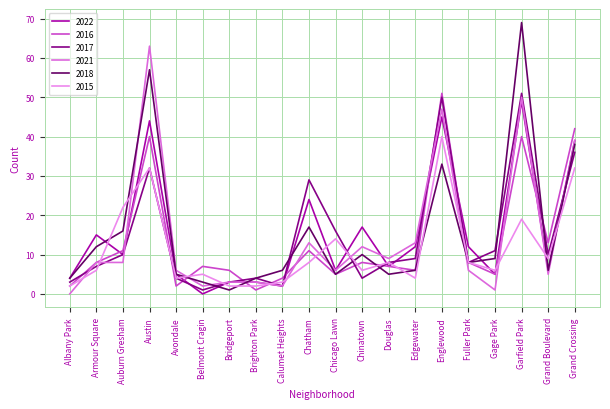

In 2016, how many points are higher than both neighbors (excluding endpoints)?

6